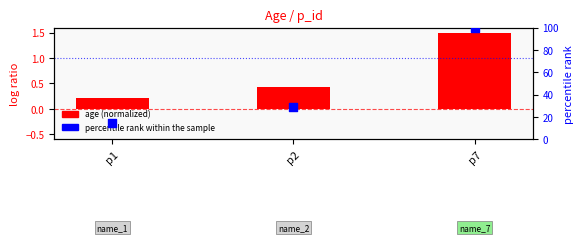

Which series reaches the minimum Y coordinate?

age (normalized)